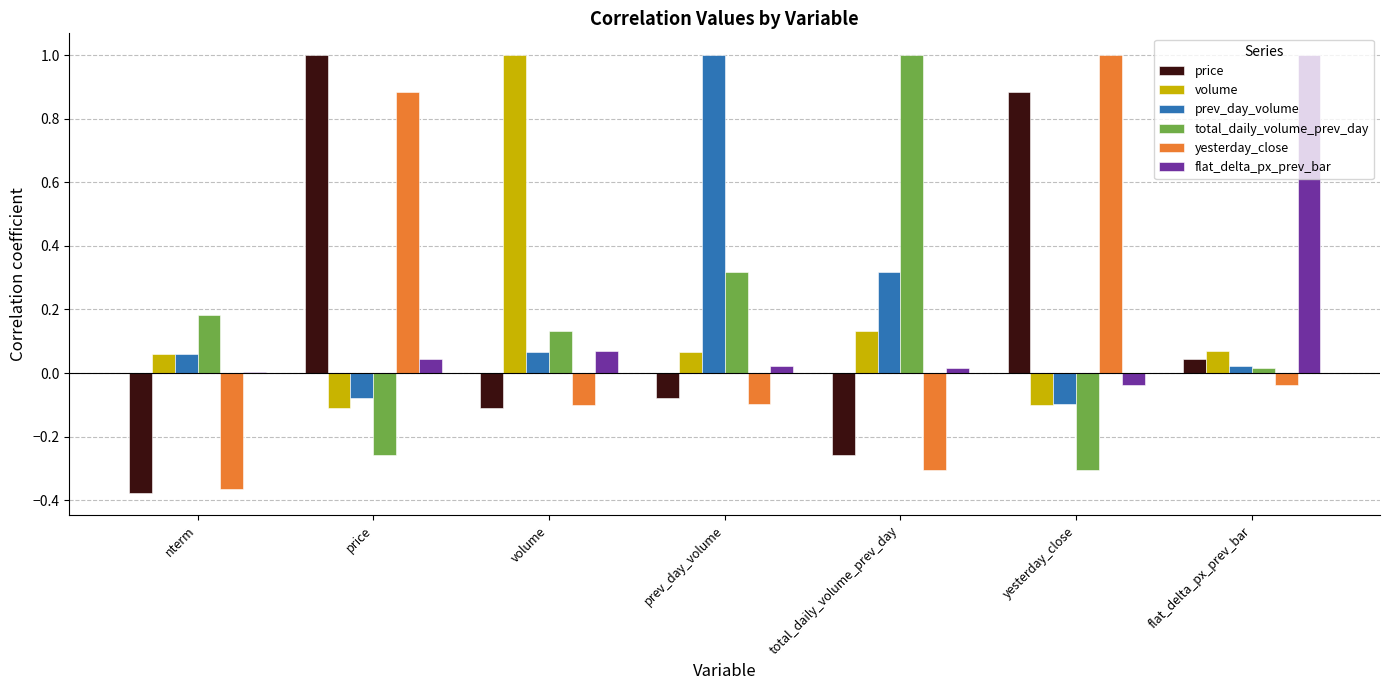

Between nterm and flat_delta_px_prev_bar, which series saw the biggest shift?

flat_delta_px_prev_bar